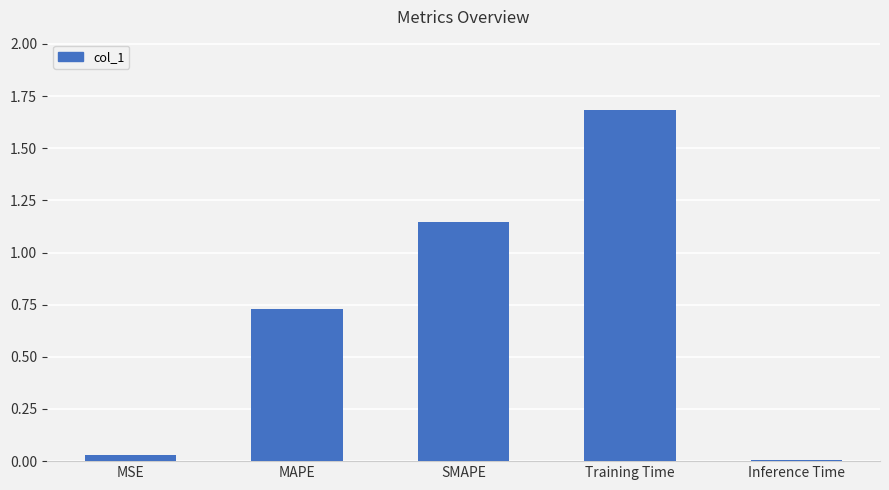

What is the difference between the maximum and minimum values?

1.7